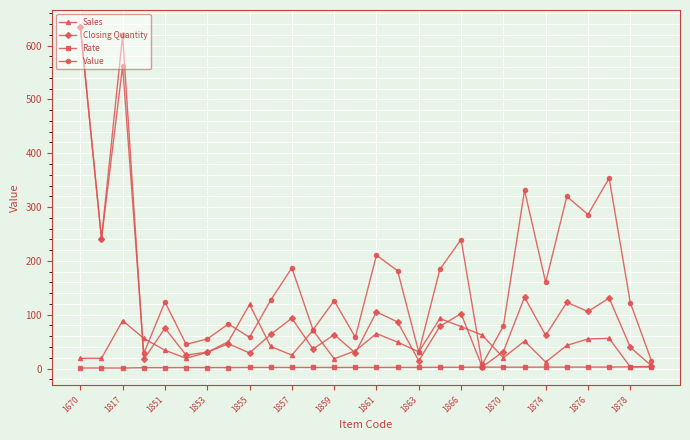

What is the greatest value displayed?

634.5